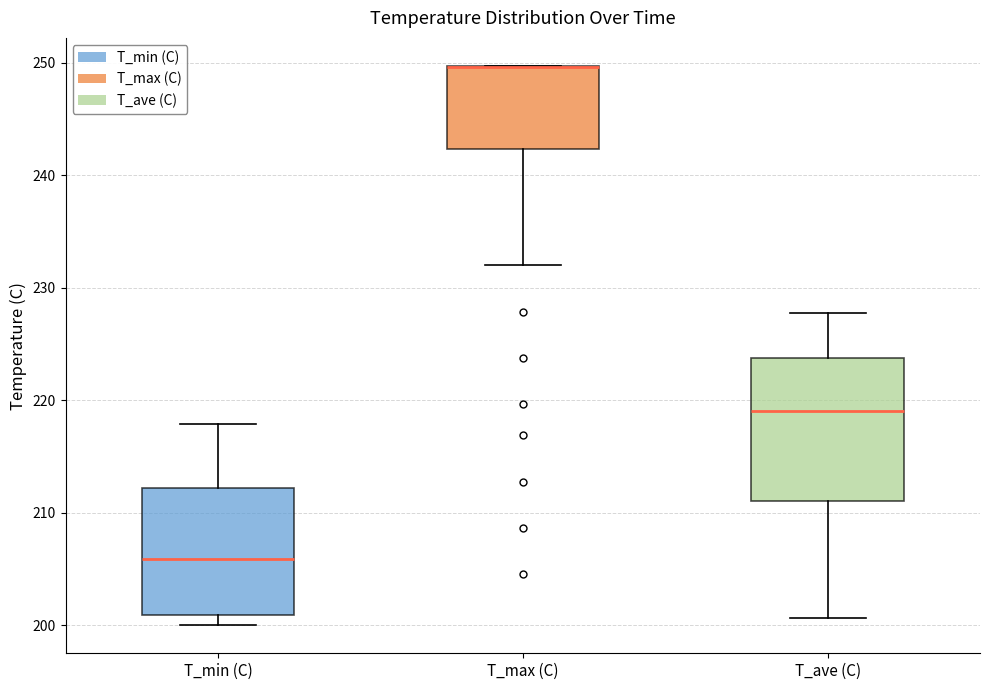

Which box is the tallest, from its lower edge to its upper edge?

T_ave (C)